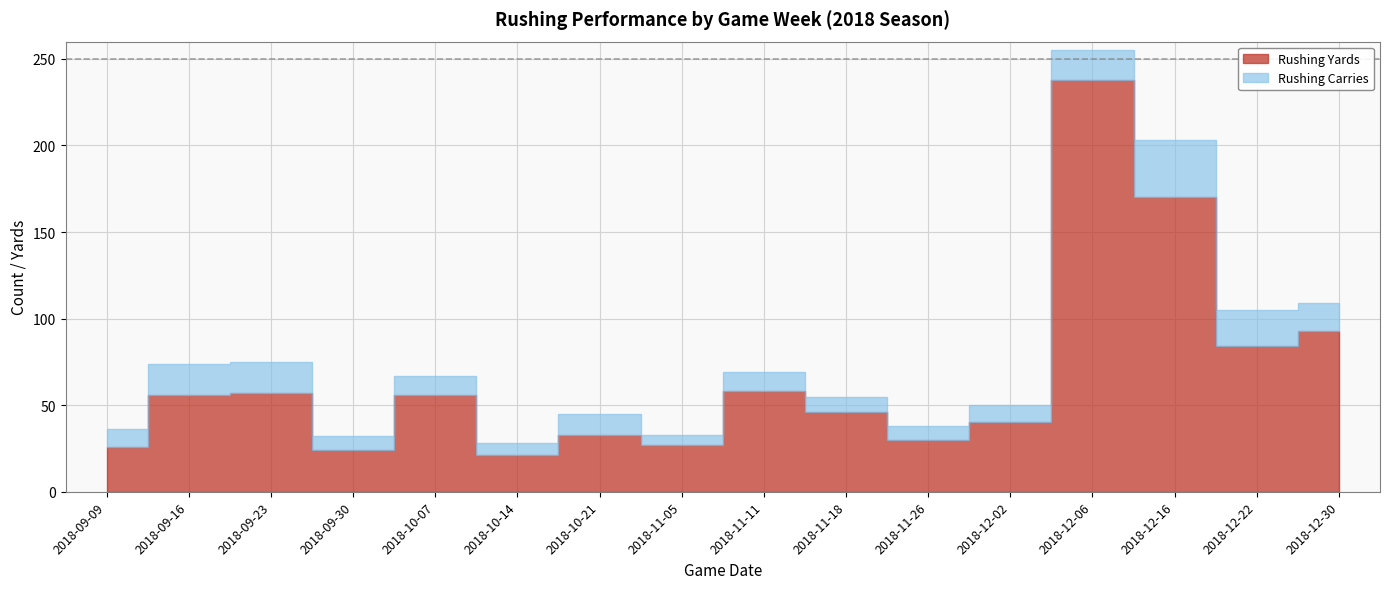

Where is the first local maximum for Rushing Yards?

2018-09-23